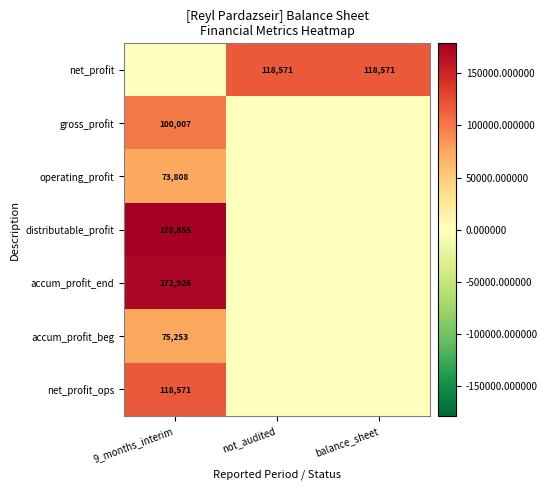

What is the total value across all series at not_audited?

118571